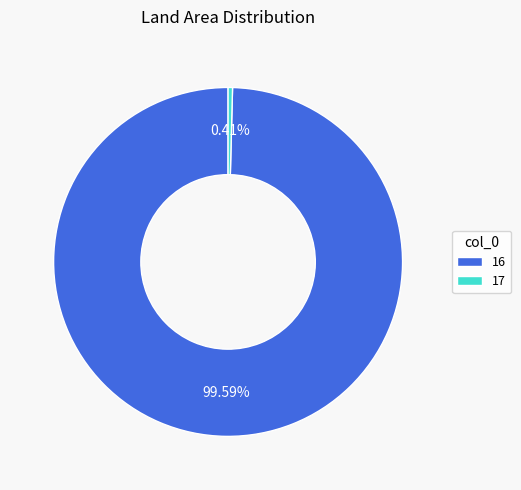

Which slice is the smallest?

17